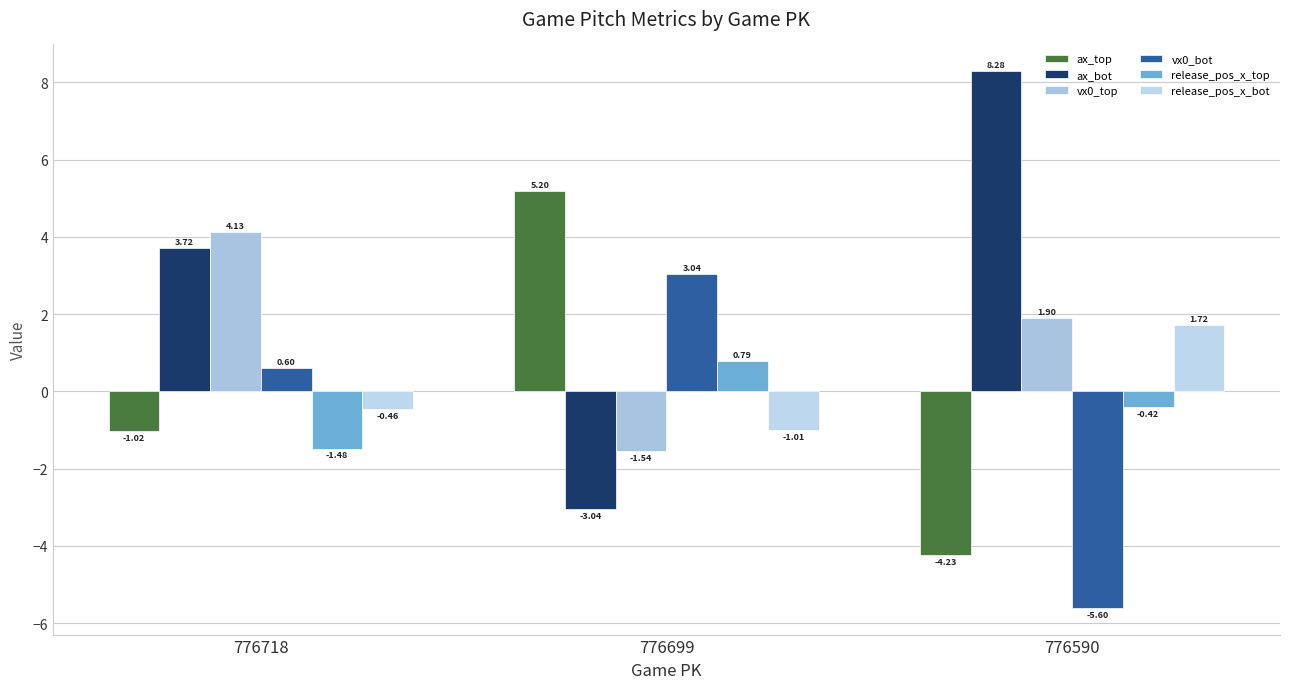

Is it true that release_pos_x_top equals 0.8 at 776699?

True